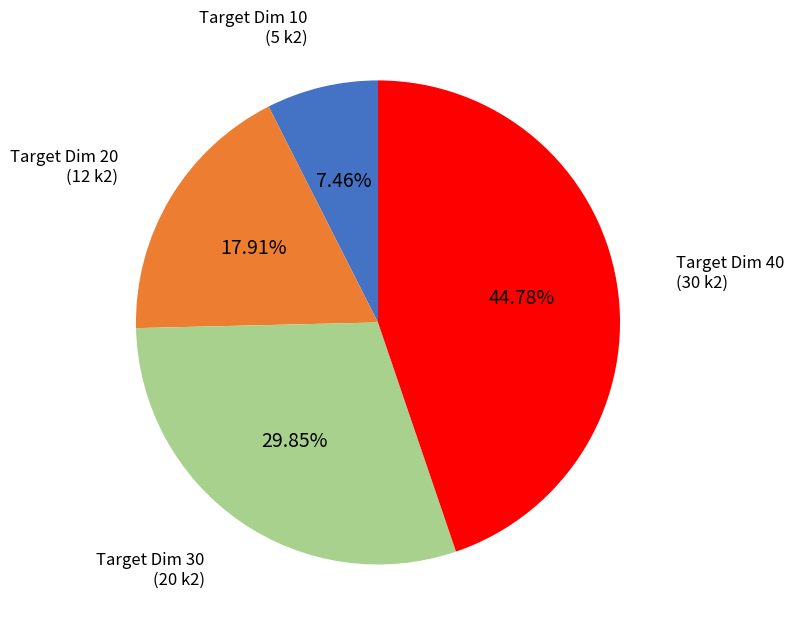

Is there a majority slice in this chart?

No